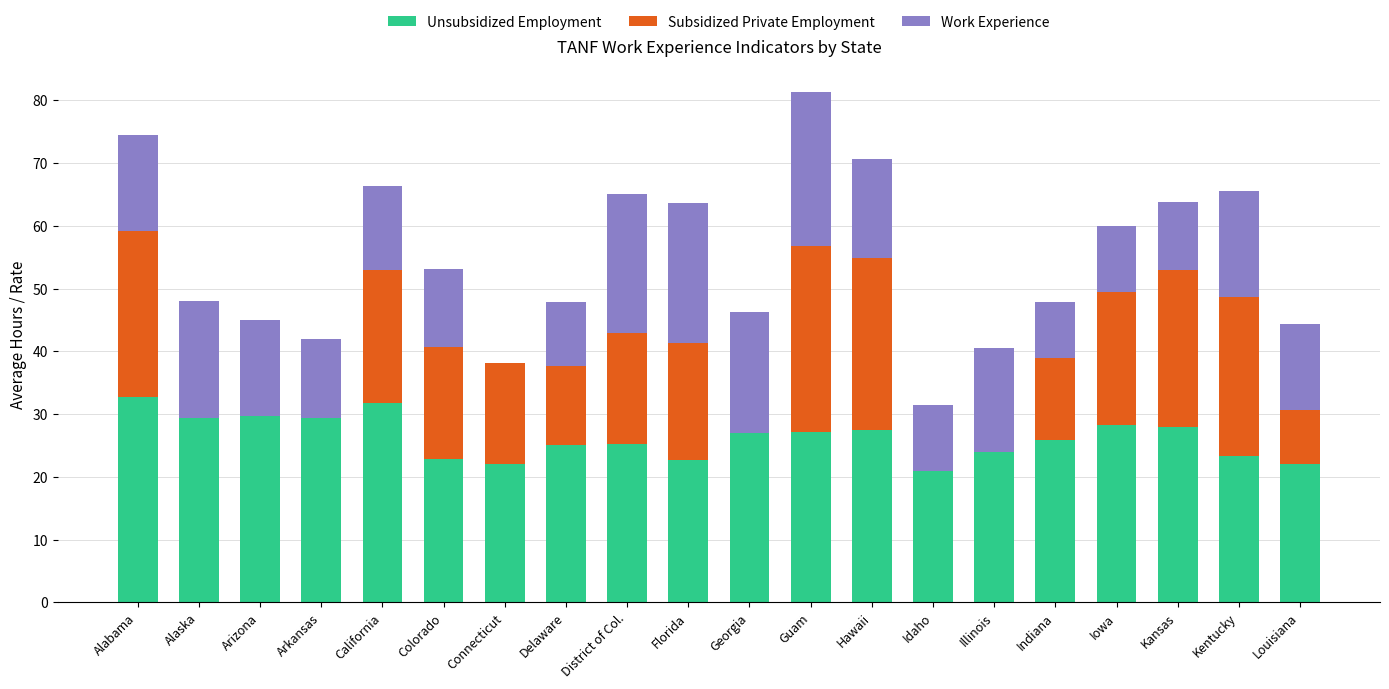

What is the total value across all series at Indiana?

47.8